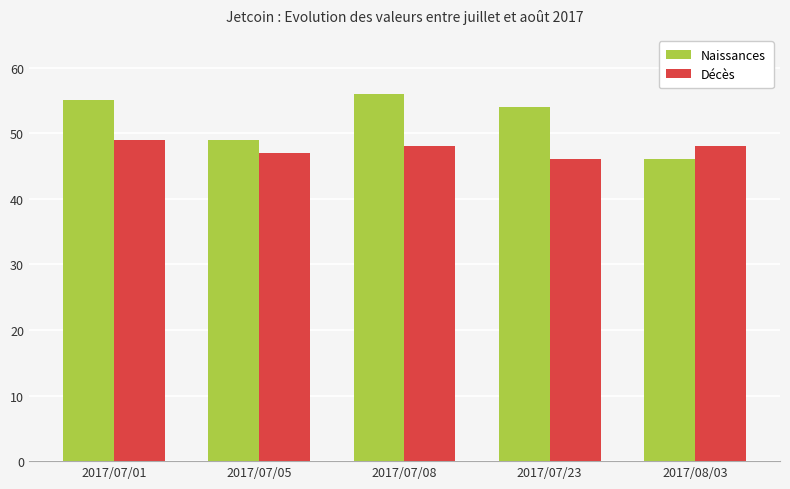

Rank the series by their maximum value, from highest to lowest.

Naissances, Décès